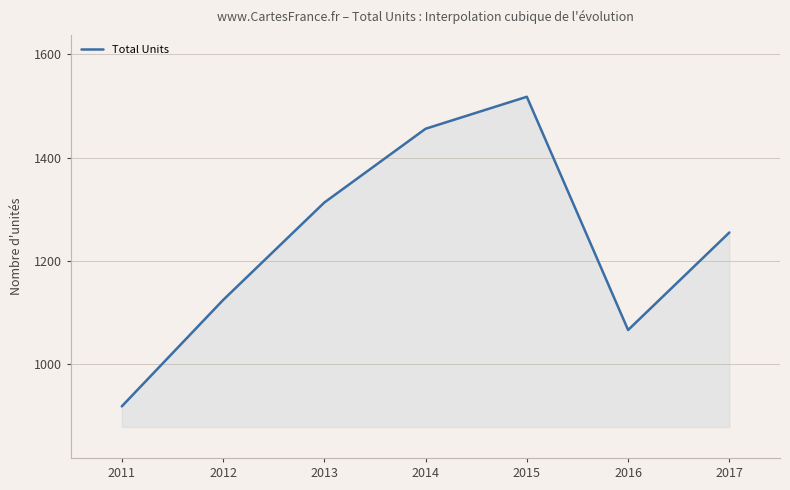

At which category does the data reach its first local valley?

2016